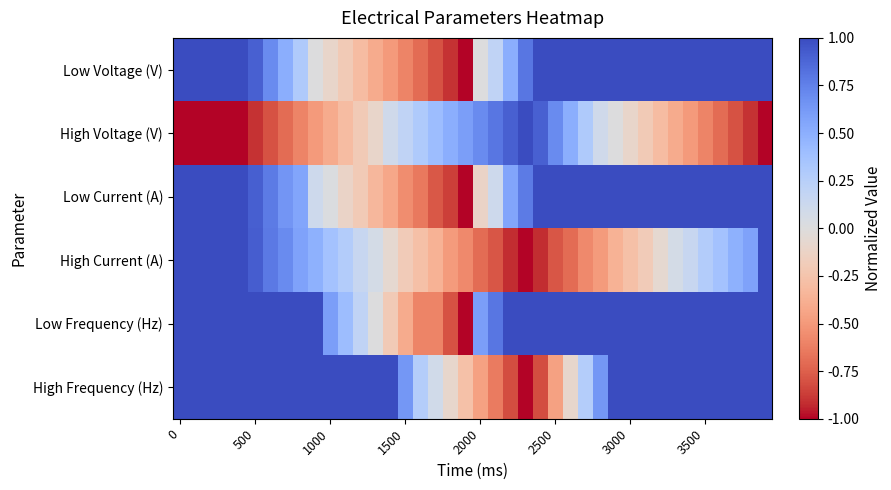

Reading left to right, what are all the values shown in this chart?

Low Voltage (V): 1.0	1.0	1.0	1.0	1.0	0.9	0.7	0.5	0.3	0.0	-0.1	-0.2	-0.3	-0.4	-0.5	-0.6	-0.7	-0.8	-0.9	-1.0	0.0	0.2	0.5	0.8	1.0	1.0	1.0	1.0	1.0	1.0	1.0	1.0	1.0	1.0	1.0	1.0	1.0	1.0	1.0	1.0
High Voltage (V): -1.0	-1.0	-1.0	-1.0	-1.0	-0.9	-0.8	-0.7	-0.6	-0.5	-0.4	-0.3	-0.2	-0.1	0.1	0.2	0.3	0.4	0.5	0.6	0.7	0.8	0.9	1.0	0.9	0.7	0.5	0.3	0.1	0.0	-0.1	-0.2	-0.3	-0.4	-0.5	-0.6	-0.7	-0.8	-0.9	-1.0
Low Current (A): 1.0	1.0	1.0	1.0	1.0	0.9	0.8	0.6	0.6	0.1	0.0	-0.1	-0.2	-0.3	-0.4	-0.6	-0.6	-0.8	-0.9	-1.0	-0.1	0.1	0.6	0.8	1.0	1.0	1.0	1.0	1.0	1.0	1.0	1.0	1.0	1.0	1.0	1.0	1.0	1.0	1.0	1.0
High Current (A): 1.0	1.0	1.0	1.0	1.0	0.9	0.8	0.7	0.6	0.5	0.4	0.3	0.1	0.1	-0.1	-0.2	-0.3	-0.4	-0.5	-0.6	-0.7	-0.8	-0.9	-1.0	-0.9	-0.8	-0.7	-0.6	-0.5	-0.4	-0.3	-0.2	-0.1	0.1	0.1	0.3	0.4	0.5	0.6	1.0
Low Frequency (Hz): 1.0	1.0	1.0	1.0	1.0	1.0	1.0	1.0	1.0	1.0	0.6	0.4	0.2	0.0	-0.2	-0.4	-0.6	-0.6	-0.8	-1.0	0.6	0.8	1.0	1.0	1.0	1.0	1.0	1.0	1.0	1.0	1.0	1.0	1.0	1.0	1.0	1.0	1.0	1.0	1.0	1.0
High Frequency (Hz): 1.0	1.0	1.0	1.0	1.0	1.0	1.0	1.0	1.0	1.0	1.0	1.0	1.0	1.0	1.0	0.6	0.3	0.1	-0.1	-0.3	-0.5	-0.6	-0.8	-1.0	-0.8	-0.5	-0.1	0.3	0.6	1.0	1.0	1.0	1.0	1.0	1.0	1.0	1.0	1.0	1.0	1.0